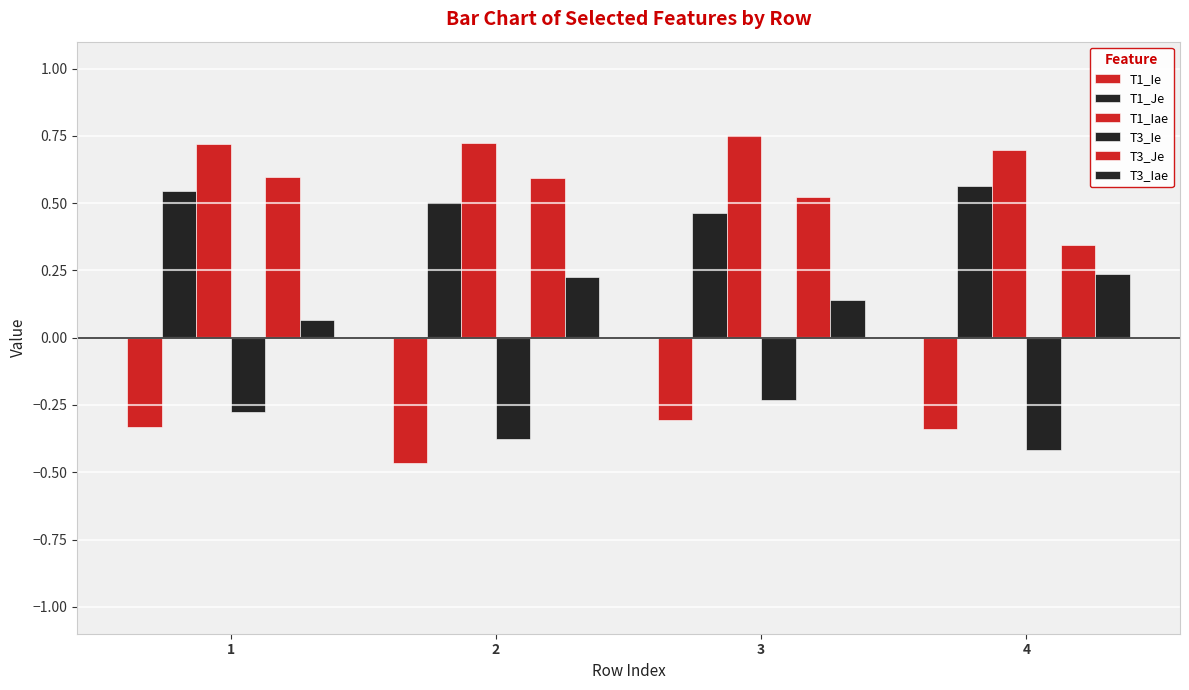

True or false: T1_Iae has a value of 0.7 at 4.

True